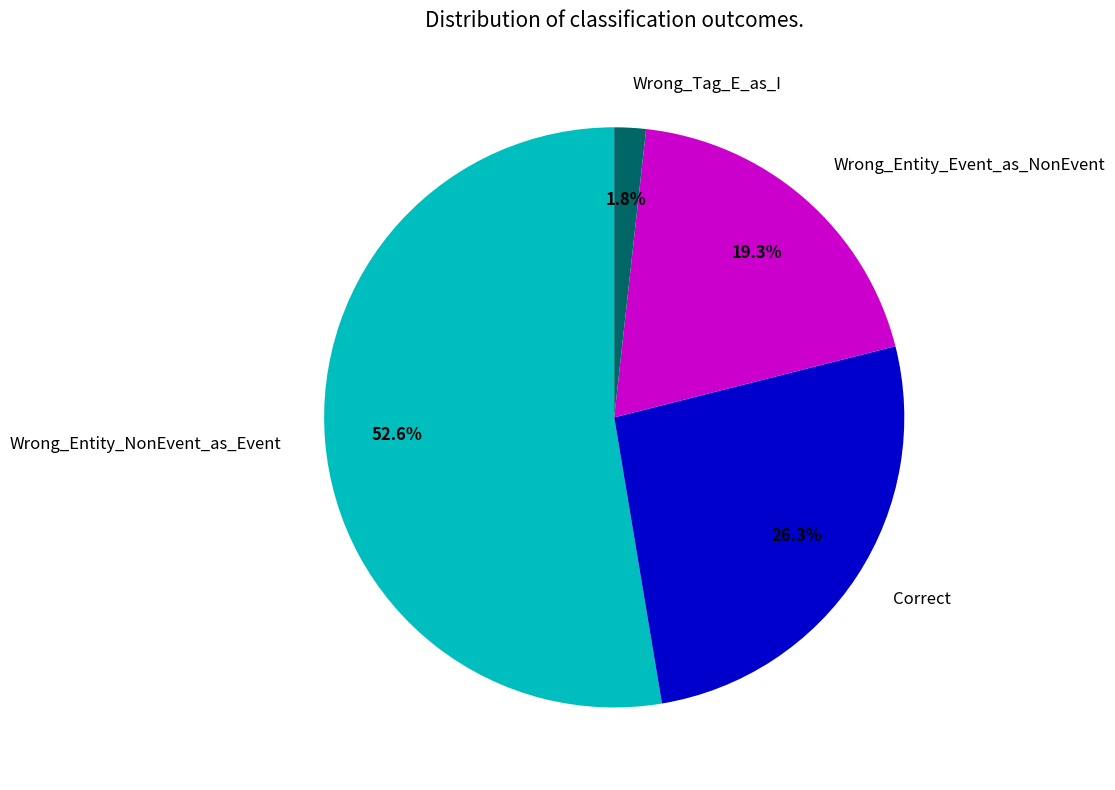

Which category has the smallest portion of the pie?

Wrong_Tag_E_as_I